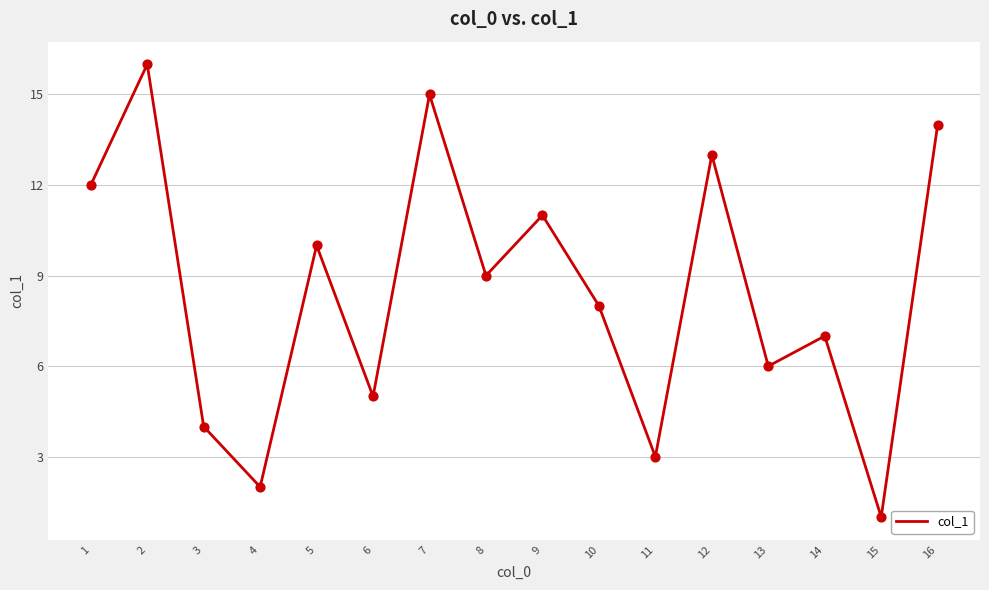

What is the change in value from 1 to 5?

-2